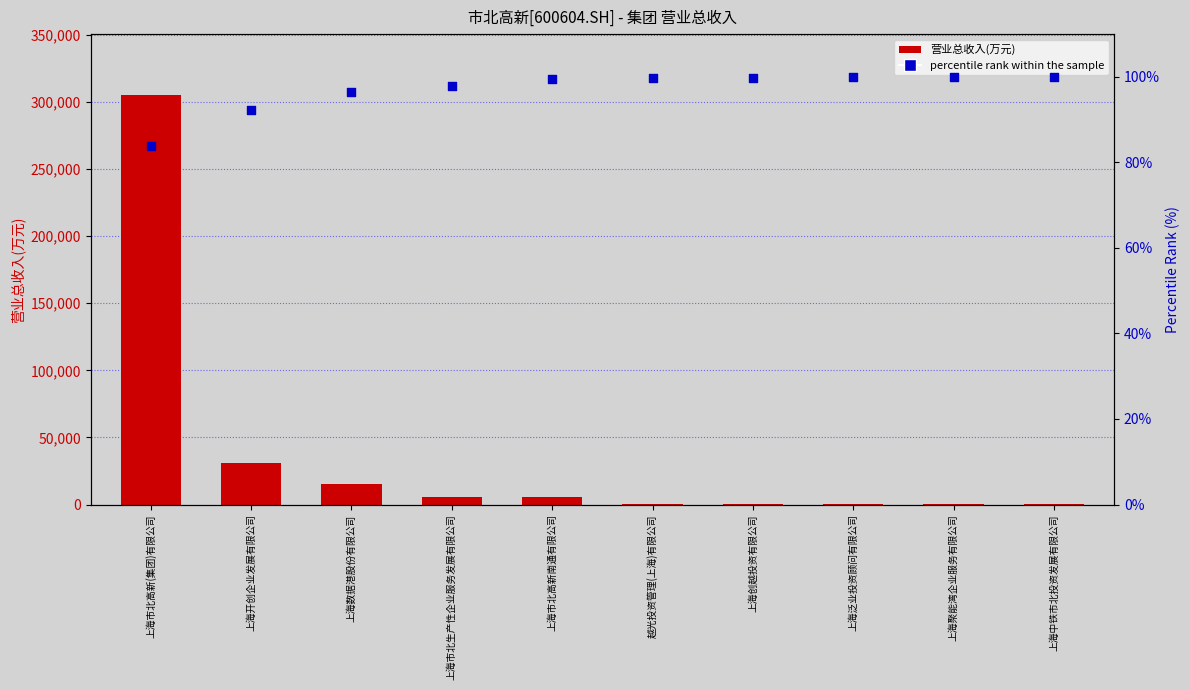

Which series has the widest spread of Y values?

营业总收入(万元)